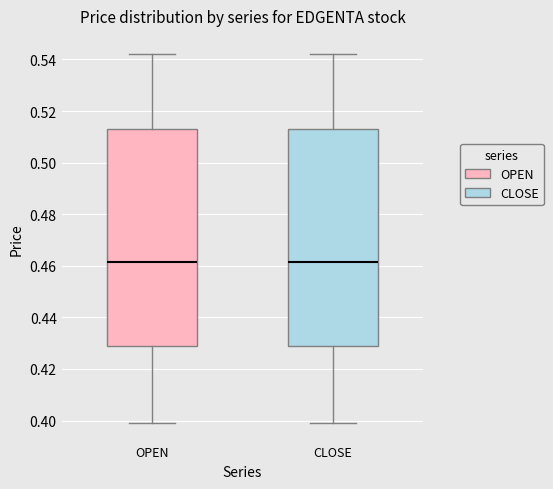

Reading left to right, transcribe this box plot: for each box, give where its median line is, the range the box spans, and where its two whiskers end, as read against the y-axis. The values are not printed on the chart, so give them approximately, as read against the axis.

OPEN: median 0.462, box 0.430 to 0.514, whiskers 0.400 to 0.542
CLOSE: median 0.462, box 0.430 to 0.514, whiskers 0.400 to 0.542